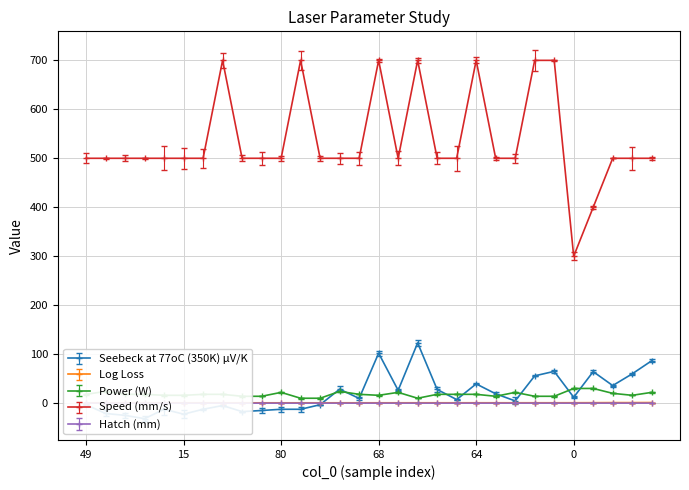

How many interior local peaks does the Hatch (mm) series have?

2